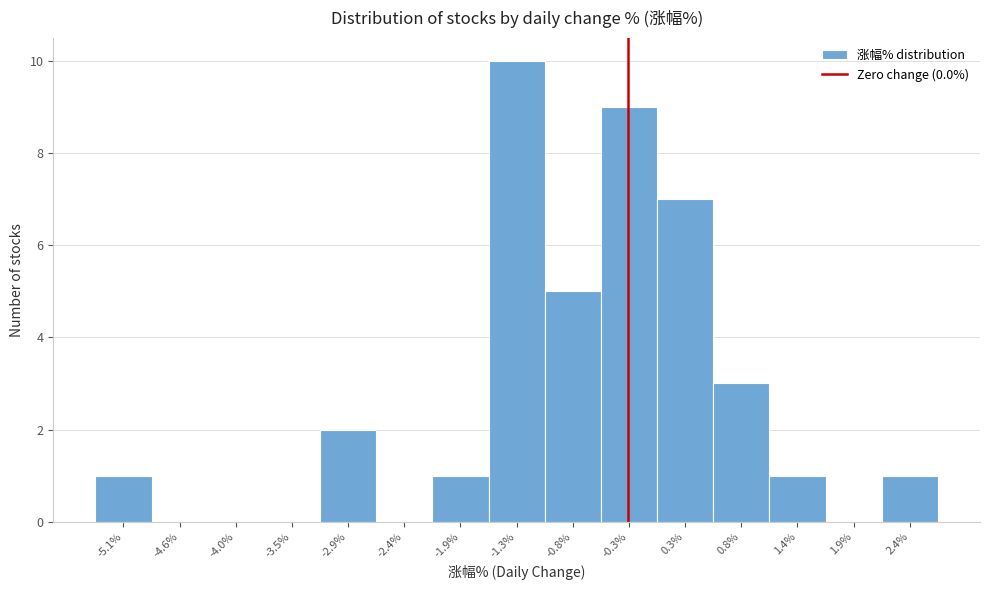

Reading left to right, transcribe all the data shown in this chart.

-5.1%=1	-4.6%=0	-4.0%=0	-3.5%=0	-2.9%=2	-2.4%=0	-1.9%=1	-1.3%=10	-0.8%=5	-0.3%=9	0.3%=7	0.8%=3	1.4%=1	1.9%=0	2.4%=1